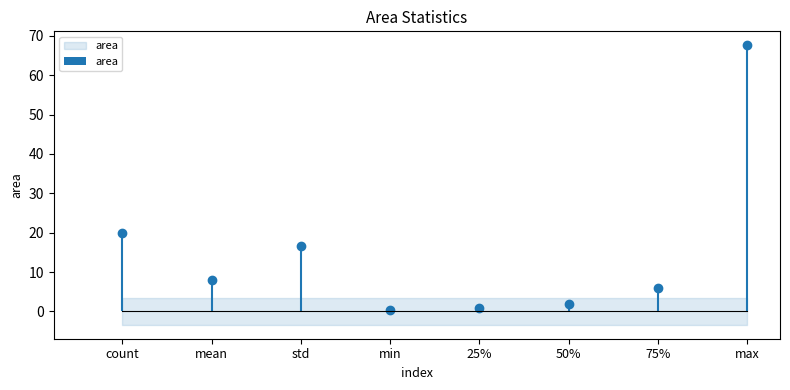

What is the difference between the maximum and minimum values?

67.3